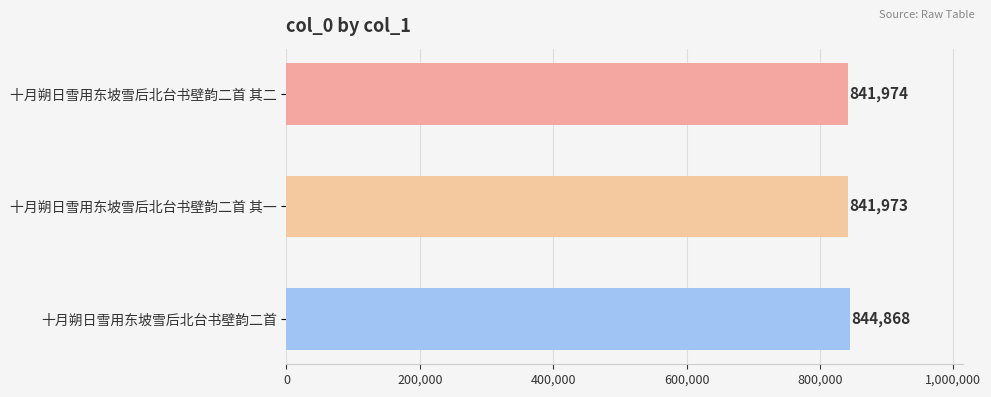

Rank the categories by value from highest to lowest.

十月朔日雪用东坡雪后北台书壁韵二首, 十月朔日雪用东坡雪后北台书壁韵二首 其二, 十月朔日雪用东坡雪后北台书壁韵二首 其一